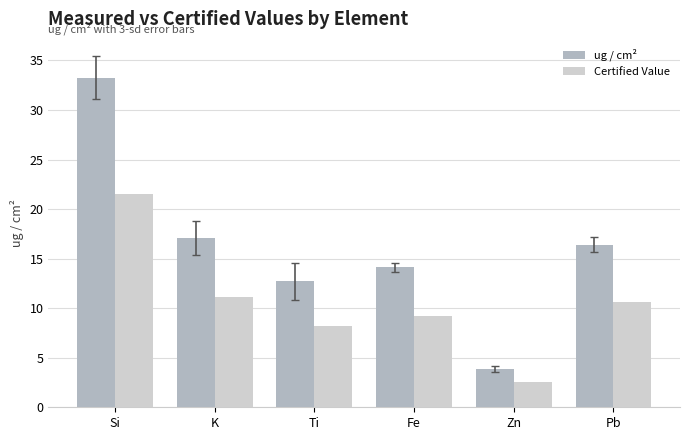

What is the greatest value displayed?

33.2